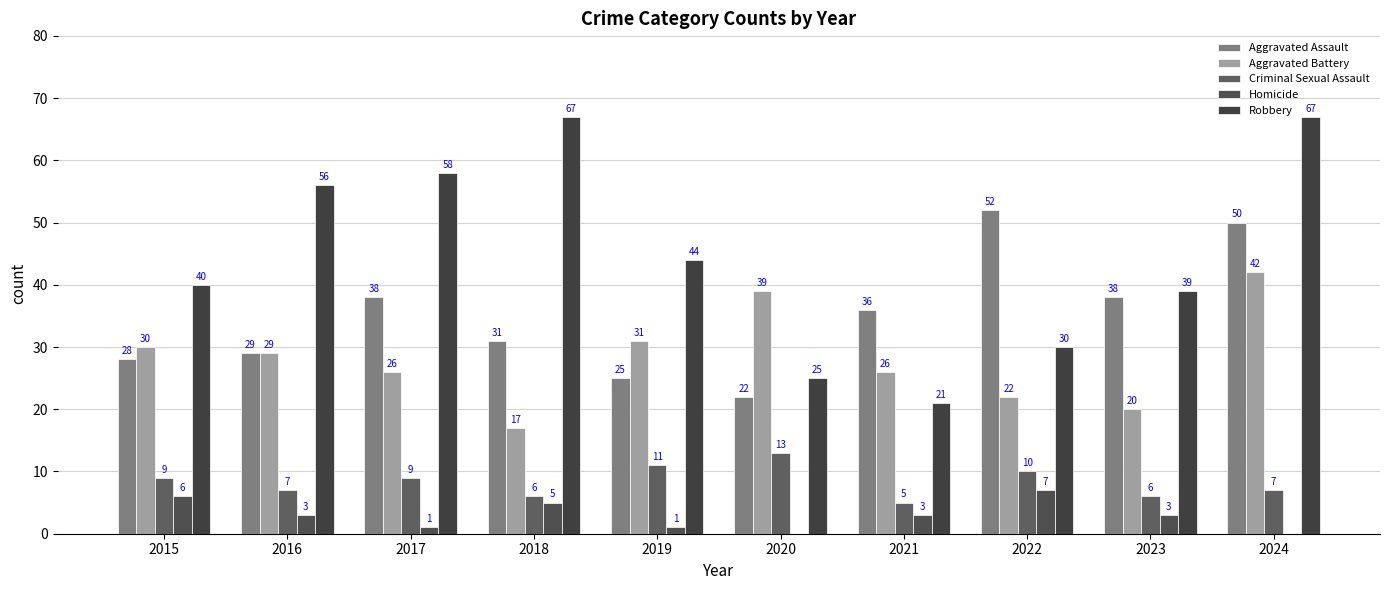

The Homicide series shows 4 at 2020. True or false?

False